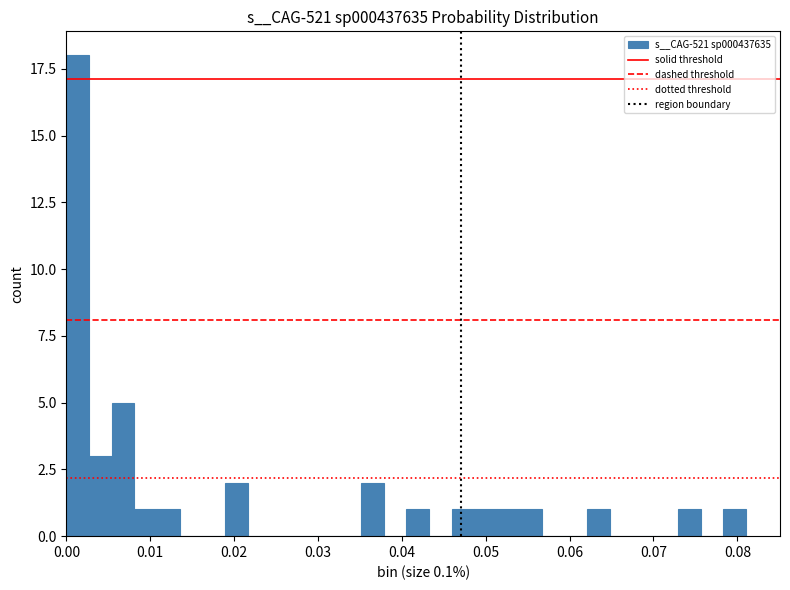

Read against the x-axis, roughly where is the centre of the tallest bar?

0.001